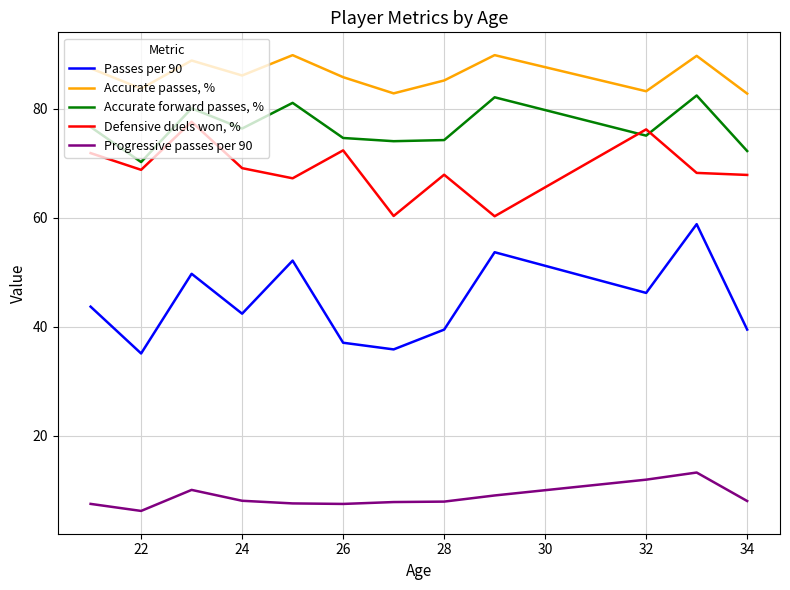

What is the maximum value shown in the chart?

89.9